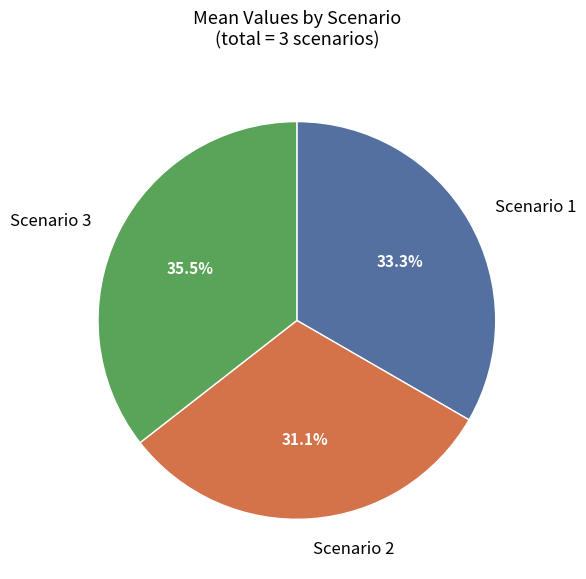

Is there a majority slice in this chart?

No